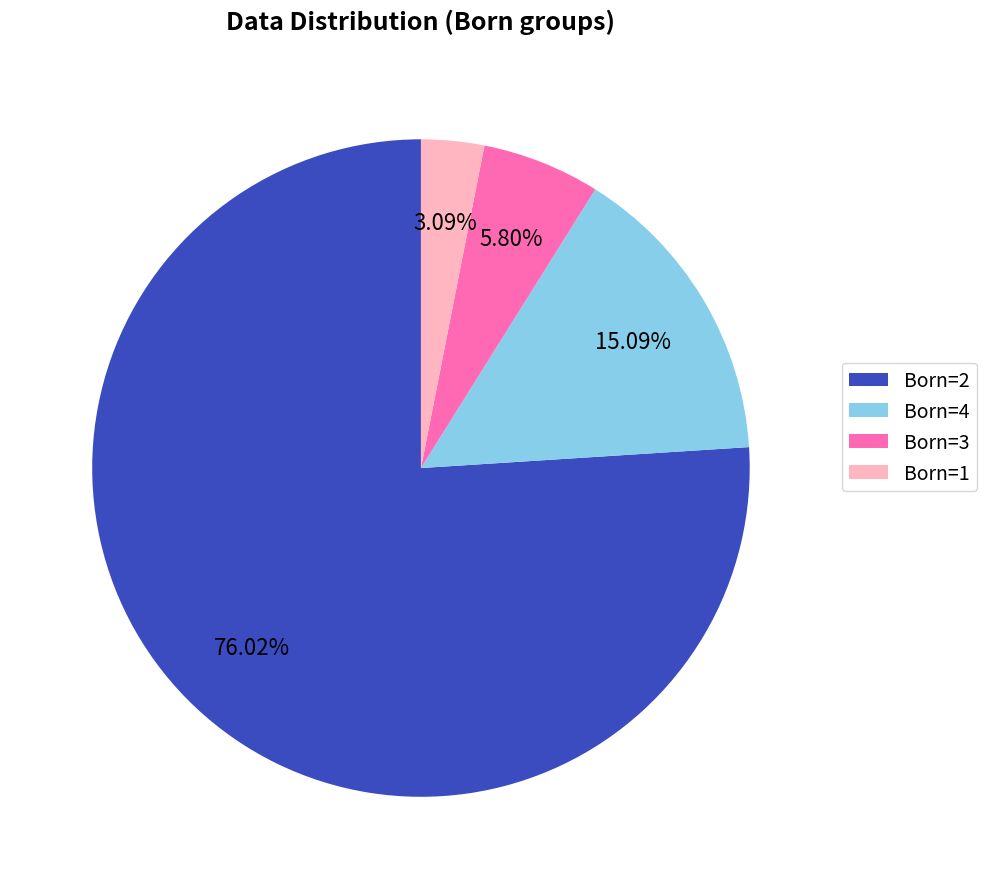

Approximately how many times larger is the value at Born=2 compared to Born=3?

13.1